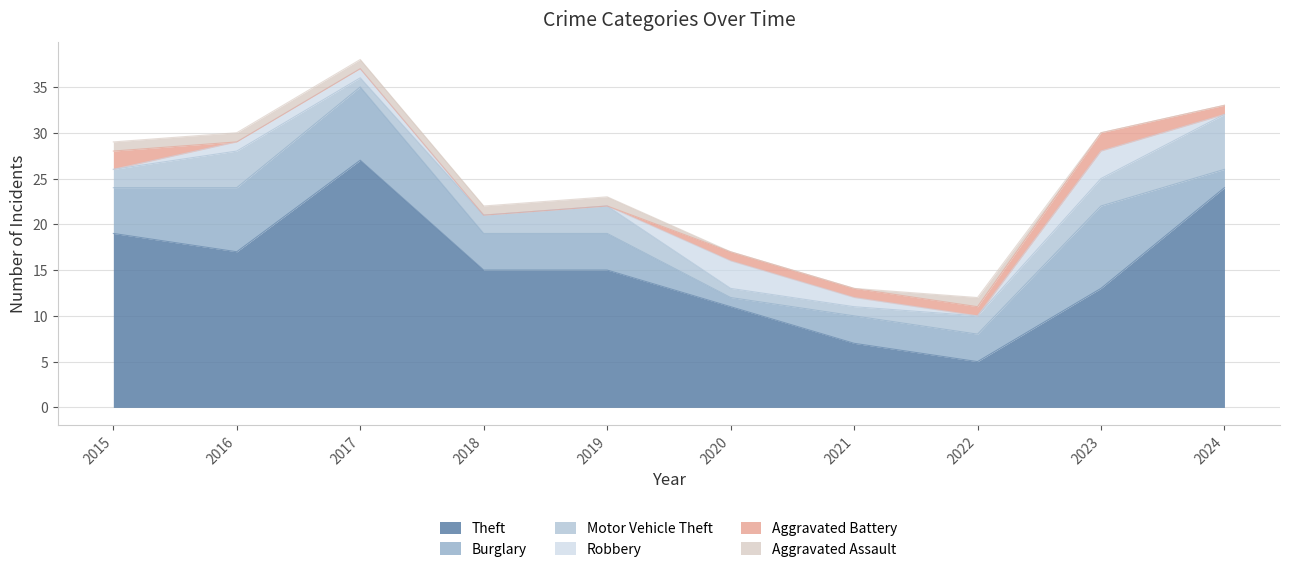

Rank the series at 2021 from lowest to highest value.

Aggravated Assault, Motor Vehicle Theft, Robbery, Aggravated Battery, Burglary, Theft